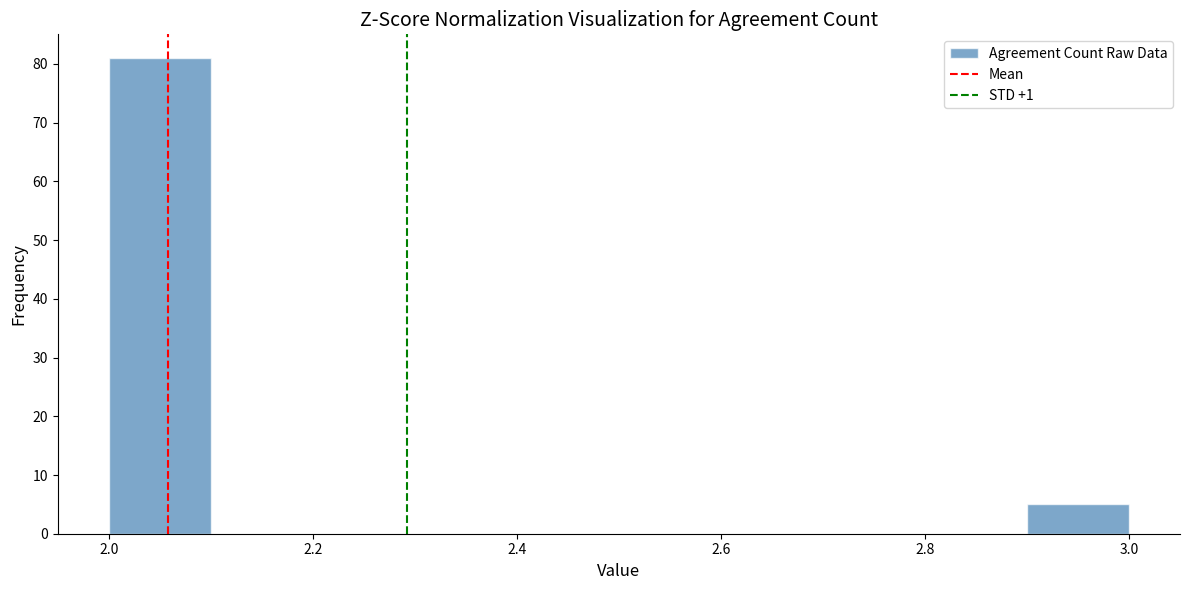

Reading left to right, list every bar in this chart as the range it spans on the x-axis followed by its height. The values are not printed on the chart, so give them approximately, as read against the axis.

2.0 to 2.1: 81
2.1 to 2.2: 0
2.2 to 2.3: 0
2.3 to 2.4: 0
2.4 to 2.5: 0
2.5 to 2.6: 0
2.6 to 2.7: 0
2.7 to 2.8: 0
2.8 to 2.9: 0
2.9 to 3.0: 5